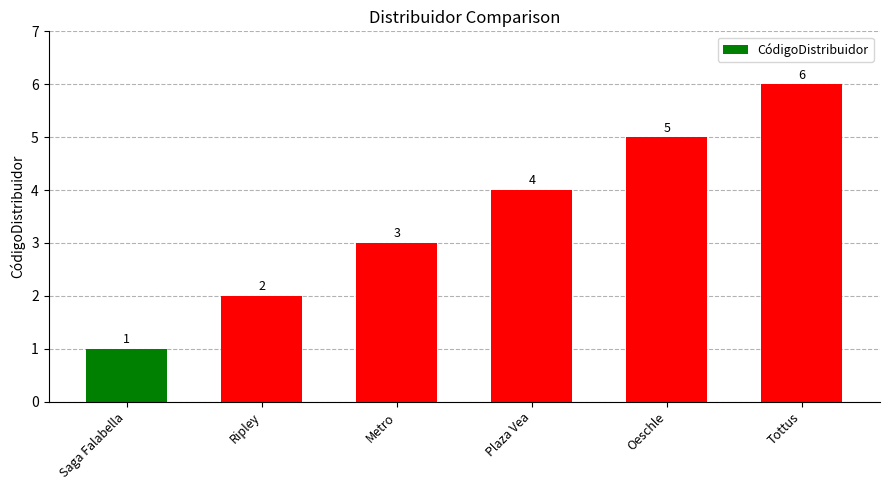

How many series are shown in this chart?

1